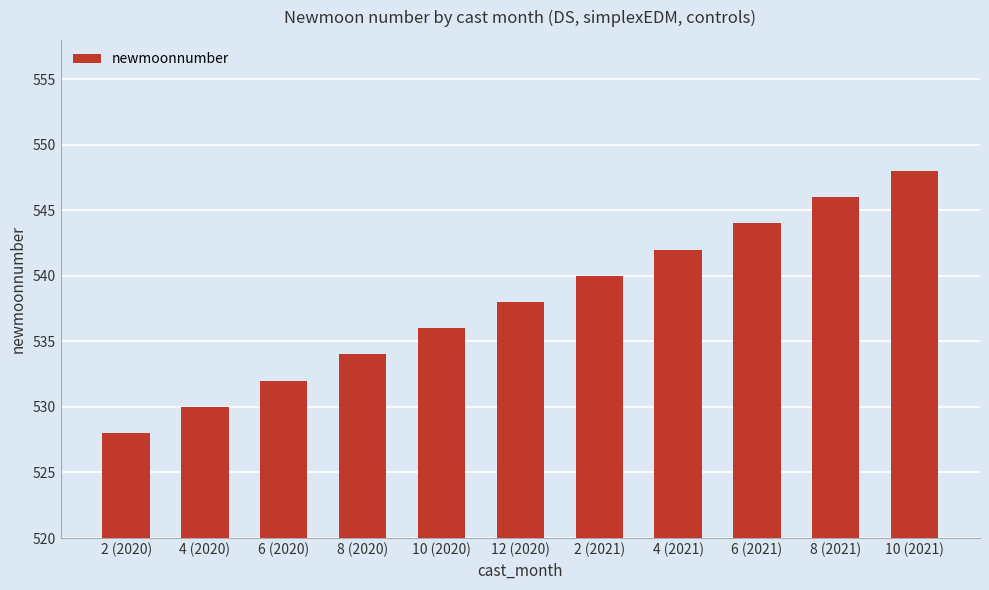

What is the label of the 9th bar from the left?

6 (2021)